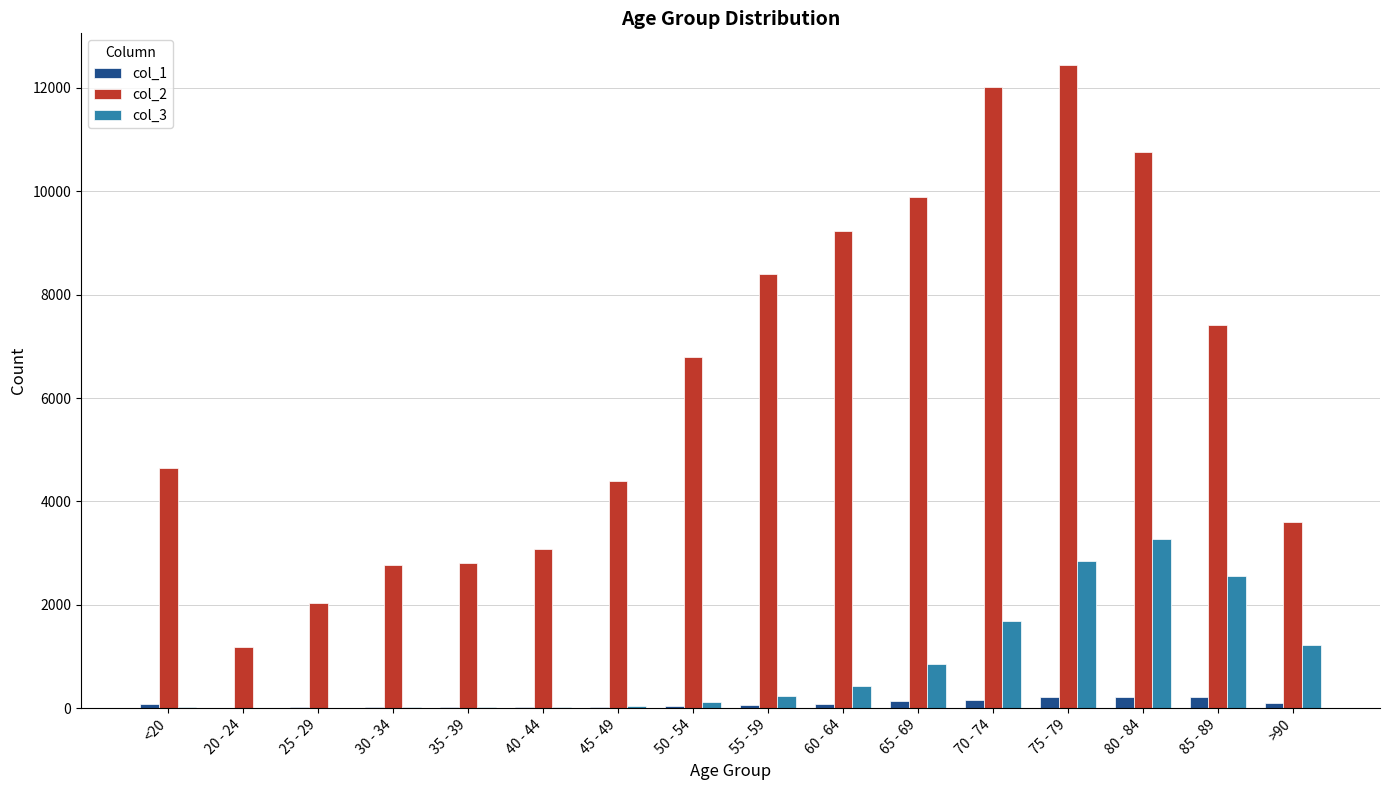

What is the maximum value shown in the chart?

12434